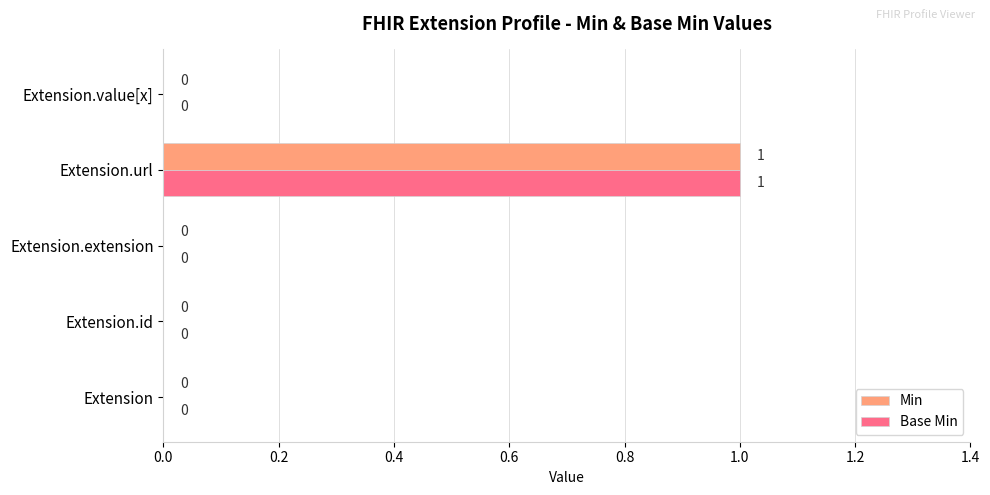

What are all the series names shown in the legend?

Min, Base Min